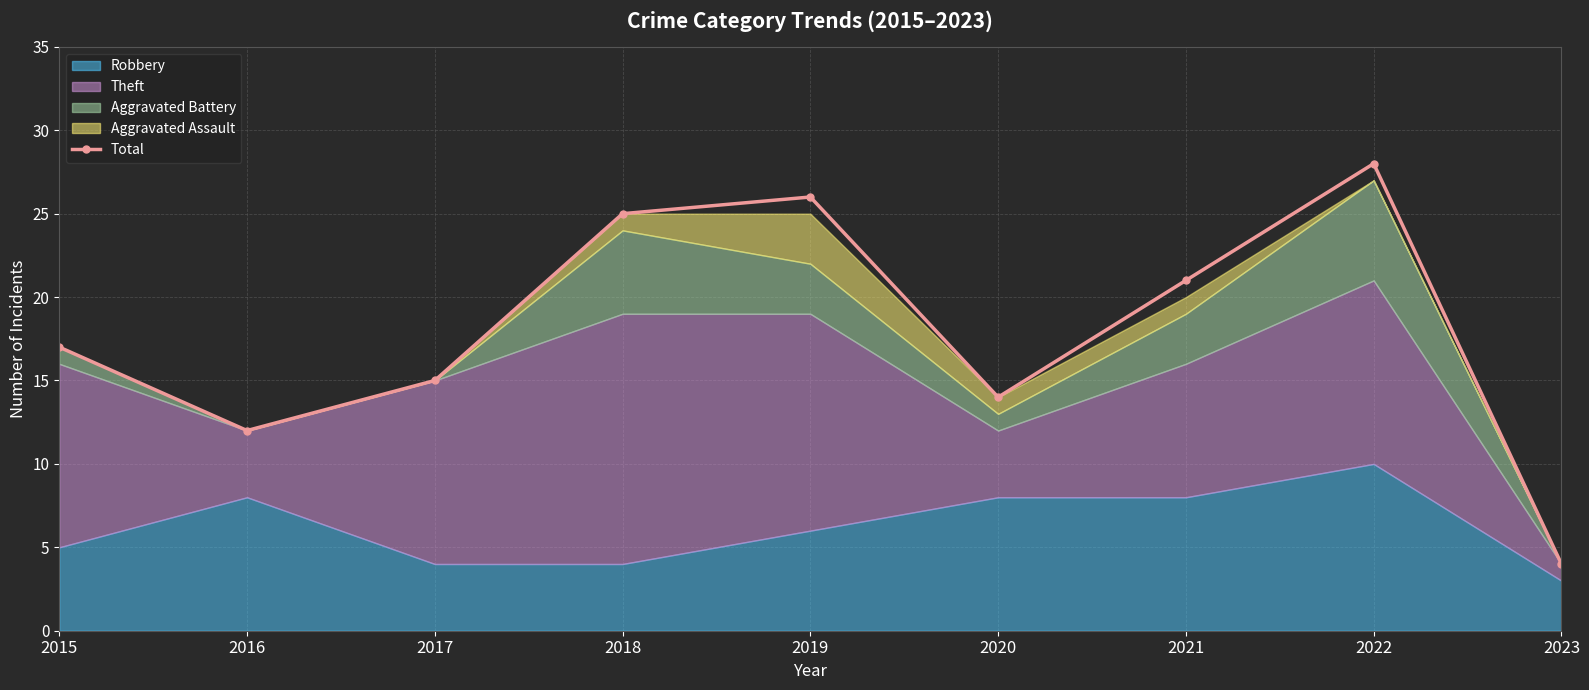

True or false: the data shows 25 at 2018.

True